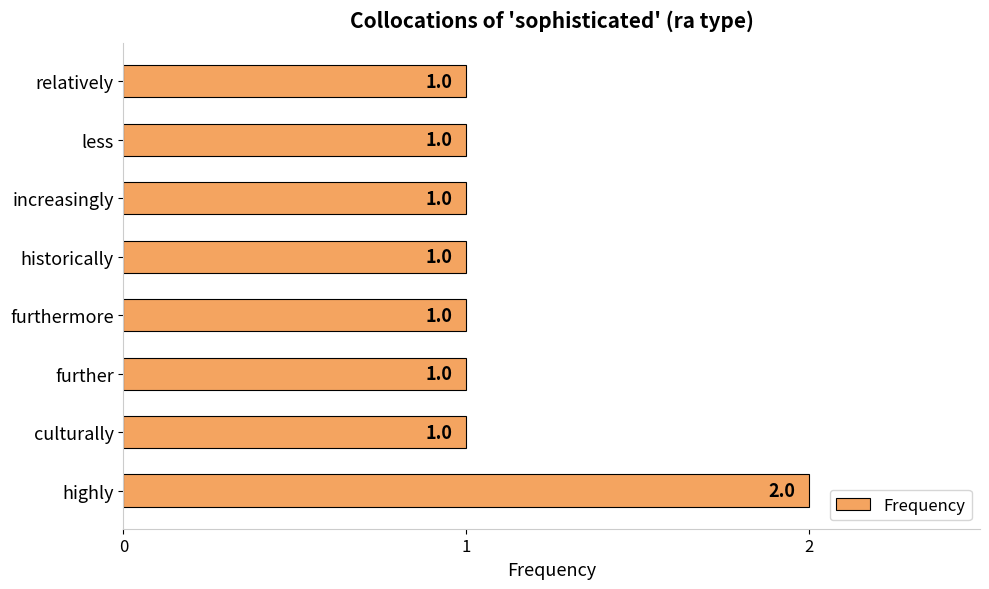

Reading top to bottom, extract all data points from this chart.

relatively=1	less=1	increasingly=1	historically=1	furthermore=1	further=1	culturally=1	highly=2